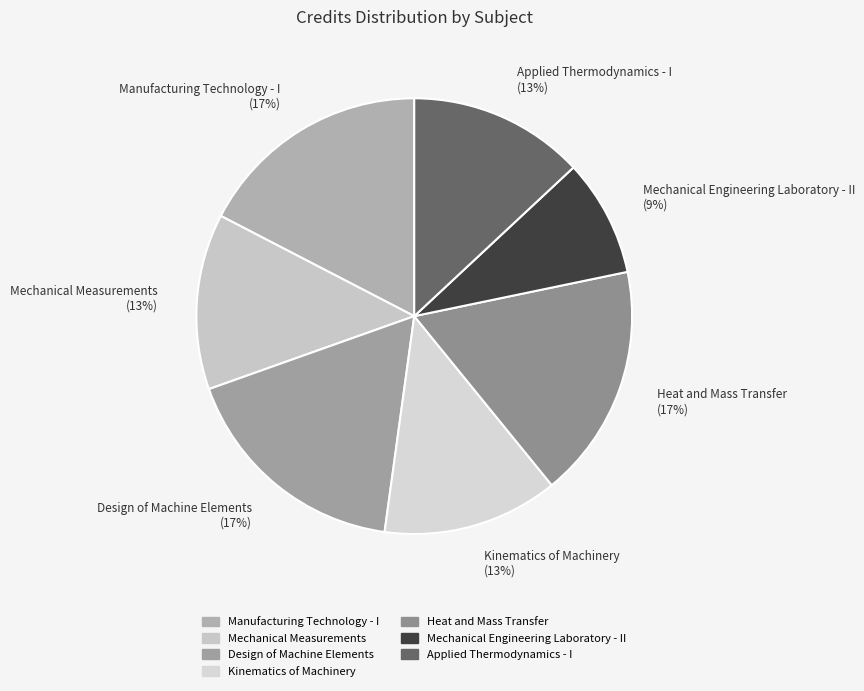

How many slices are in this pie chart?

7